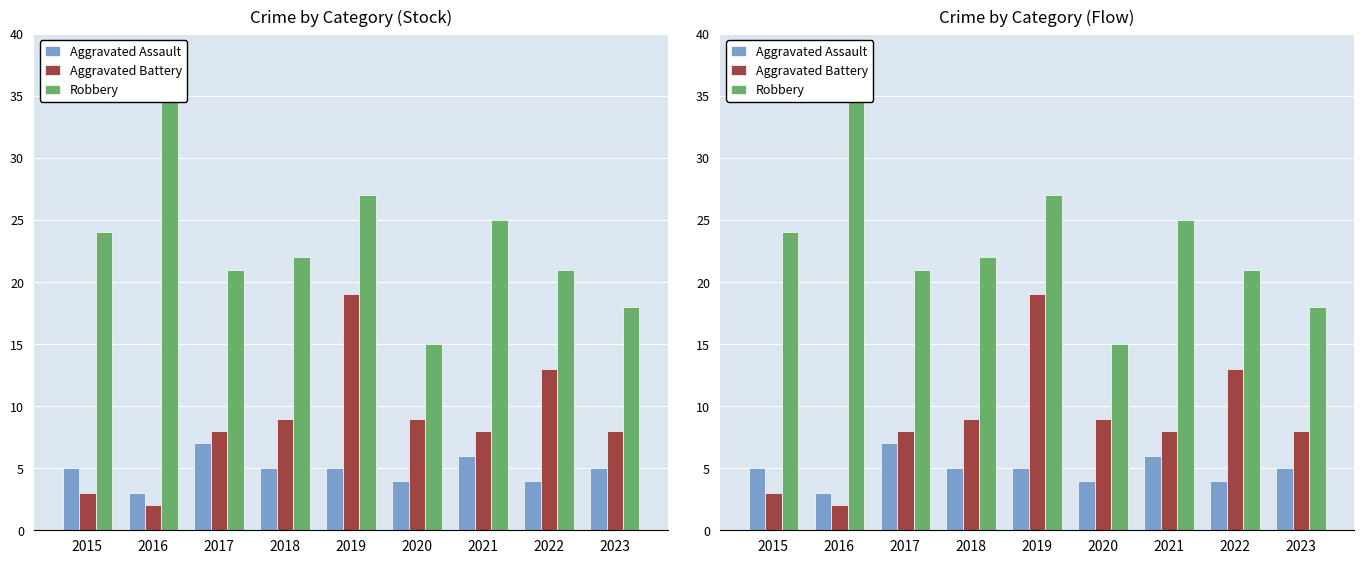

What is the total value across all series at 2022?

38